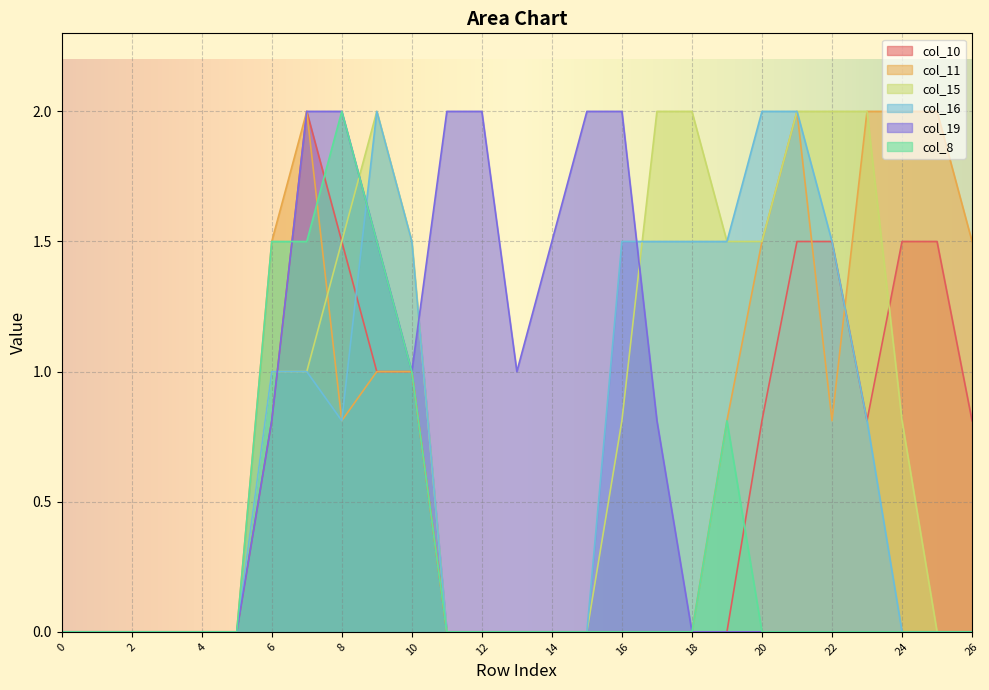

What is the highest value of the col_15 series?

2.0